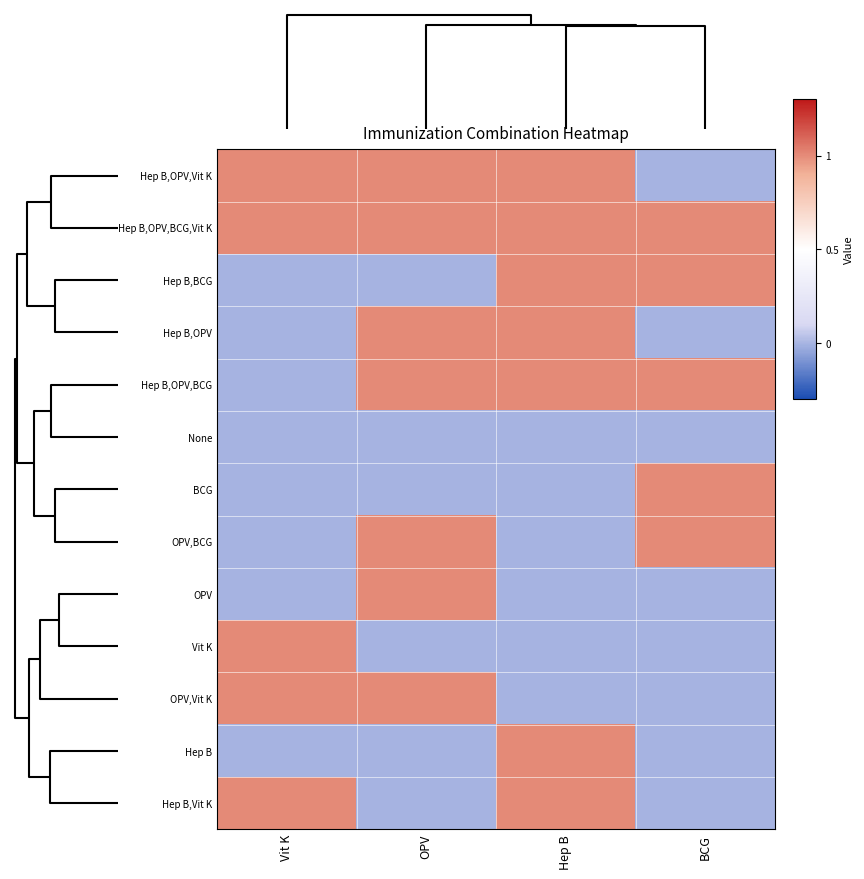

Reading right to left, extract all data points from this chart.

Hep B,OPV,Vit K: BCG=0	Hep B=1	OPV=1	Vit K=1
Hep B,OPV,BCG,Vit K: BCG=1	Hep B=1	OPV=1	Vit K=1
Hep B,BCG: BCG=1	Hep B=1	OPV=0	Vit K=0
Hep B,OPV: BCG=0	Hep B=1	OPV=1	Vit K=0
Hep B,OPV,BCG: BCG=1	Hep B=1	OPV=1	Vit K=0
None: BCG=0	Hep B=0	OPV=0	Vit K=0
BCG: BCG=1	Hep B=0	OPV=0	Vit K=0
OPV,BCG: BCG=1	Hep B=0	OPV=1	Vit K=0
OPV: BCG=0	Hep B=0	OPV=1	Vit K=0
Vit K: BCG=0	Hep B=0	OPV=0	Vit K=1
OPV,Vit K: BCG=0	Hep B=0	OPV=1	Vit K=1
Hep B: BCG=0	Hep B=1	OPV=0	Vit K=0
Hep B,Vit K: BCG=0	Hep B=1	OPV=0	Vit K=1